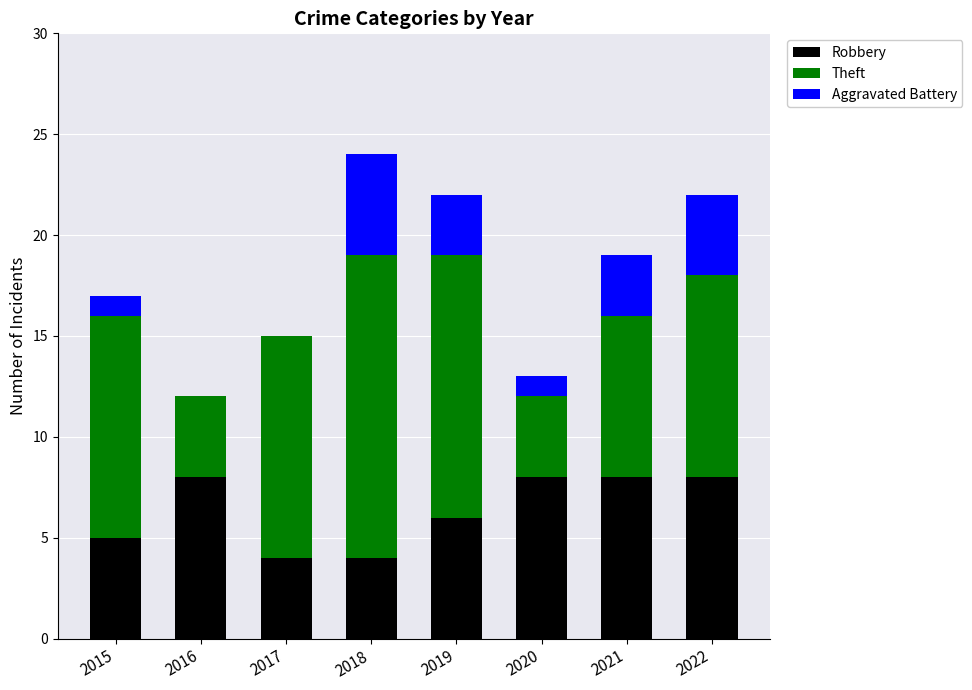

What is the maximum value for Robbery?

8